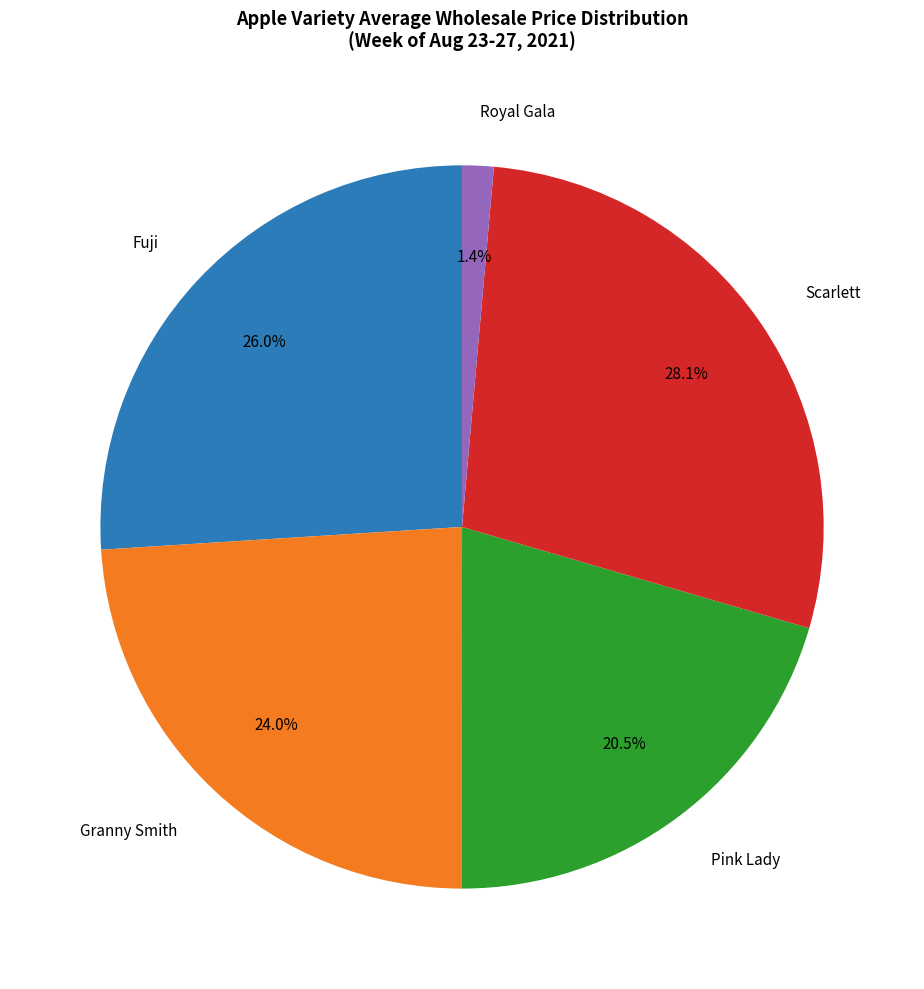

What is the largest slice in the pie chart?

Scarlett